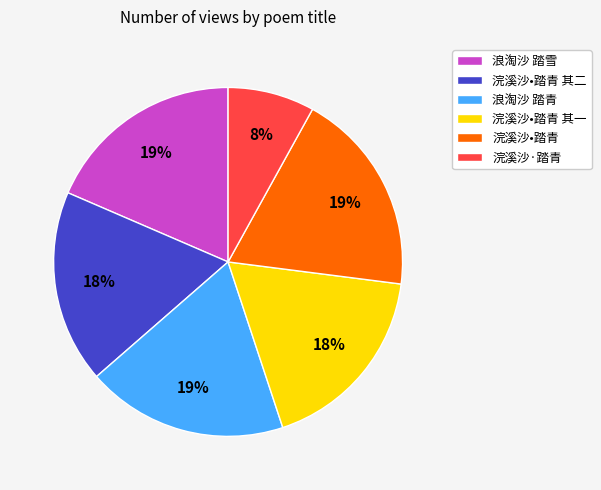

The 浣溪沙•踏青 其二 slice represents 18% of the pie. True or false?

True